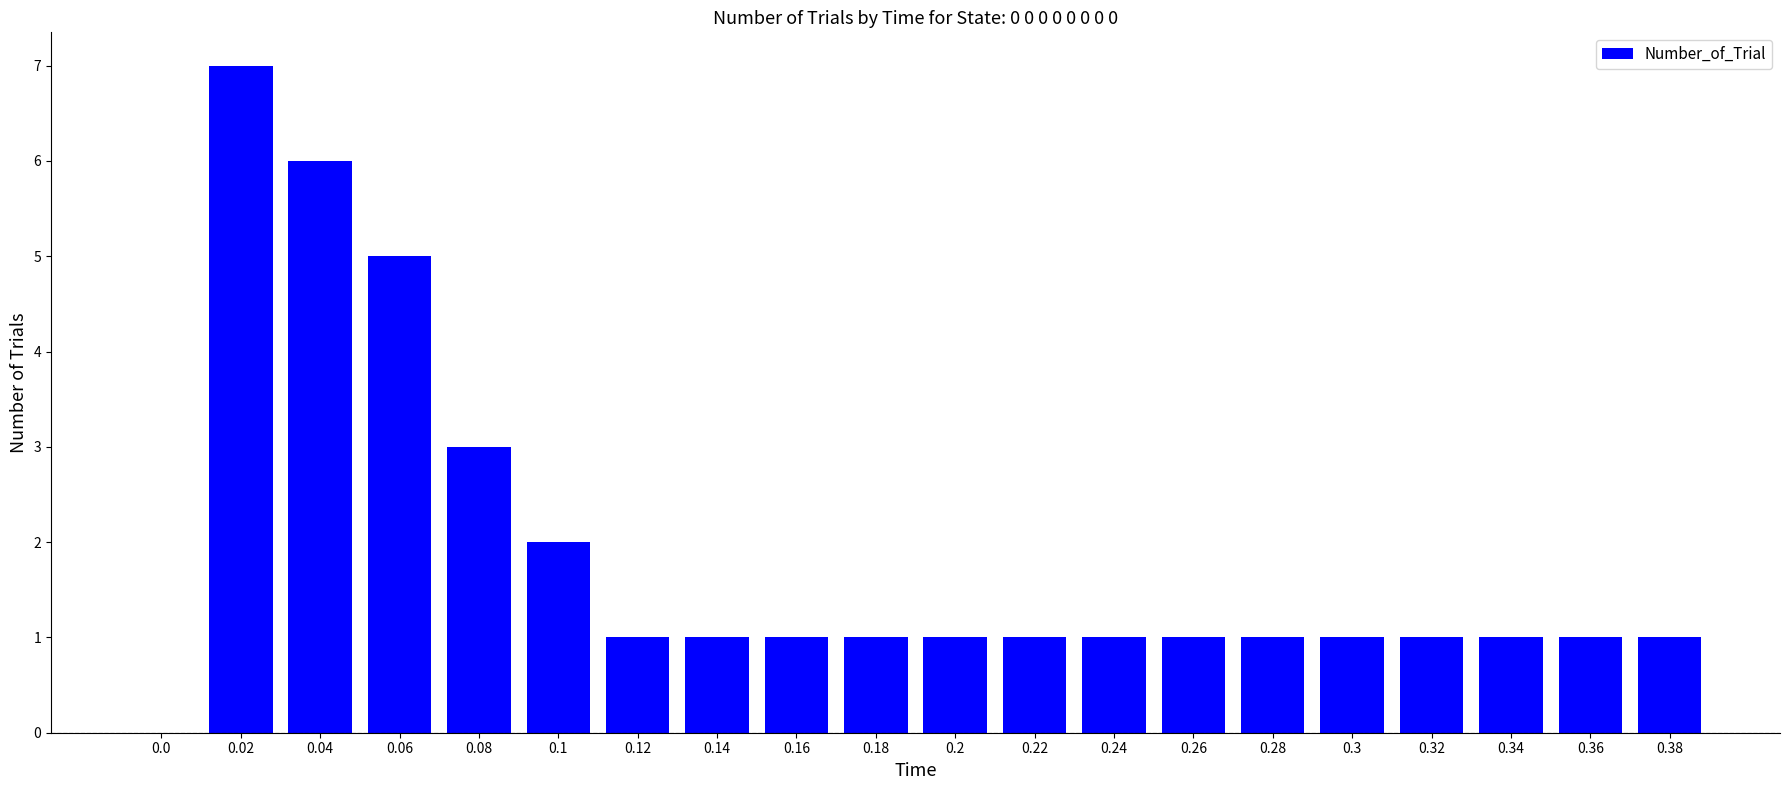

What is the ratio of the value at 0.18 to the value at 0.36?

1.0